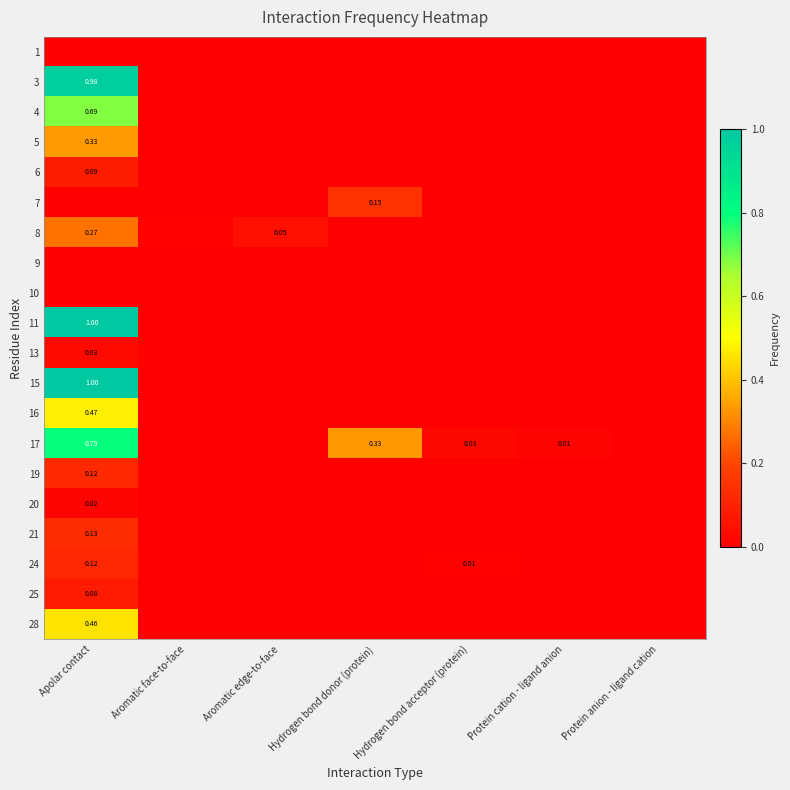

Which category has the highest value in the 28 series?

Apolar contact